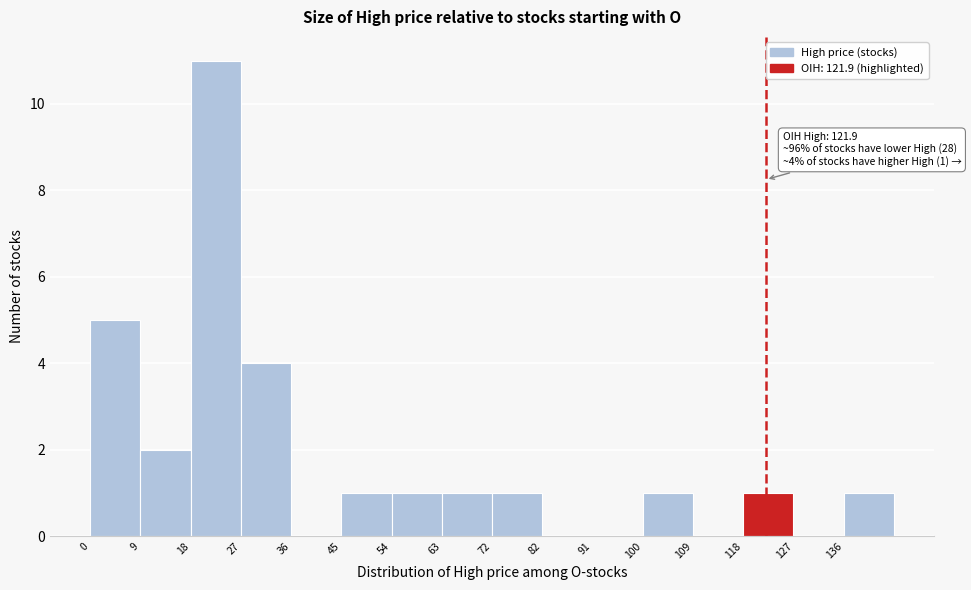

Which range on the x-axis has the tallest bar?

18 to 27